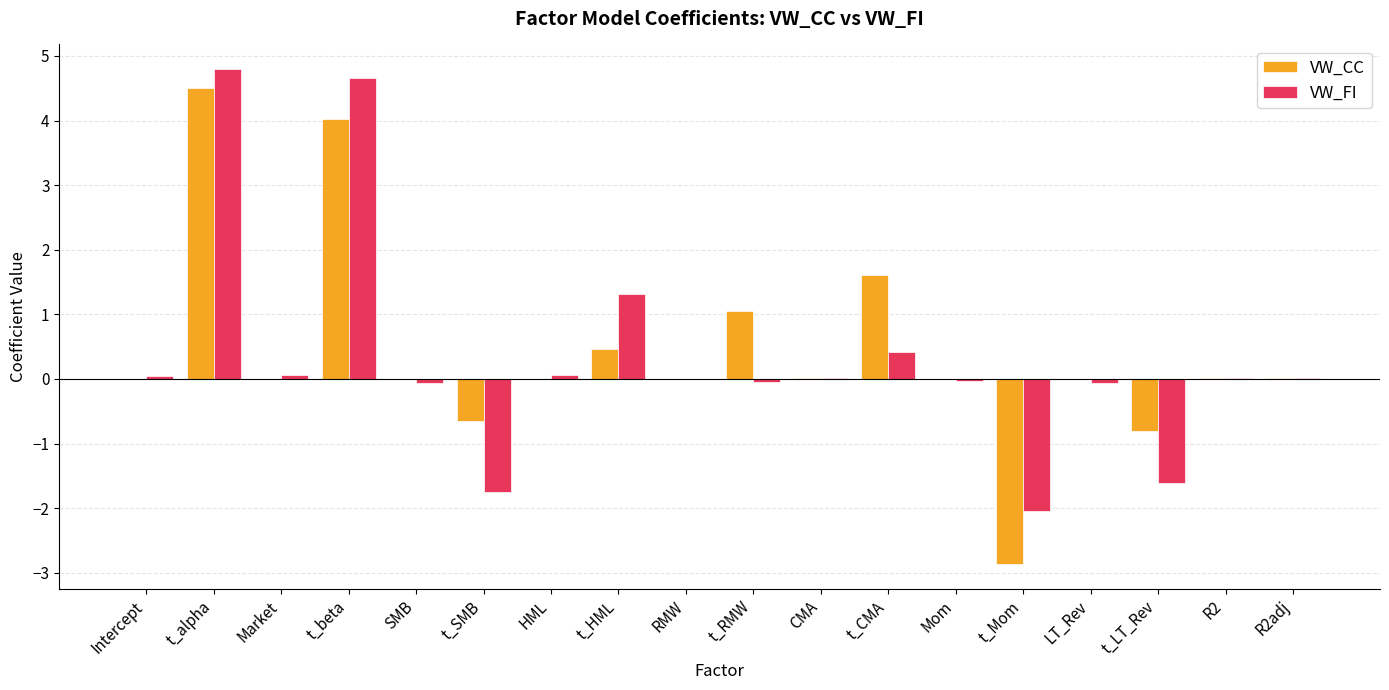

How many data points does each series have?

18